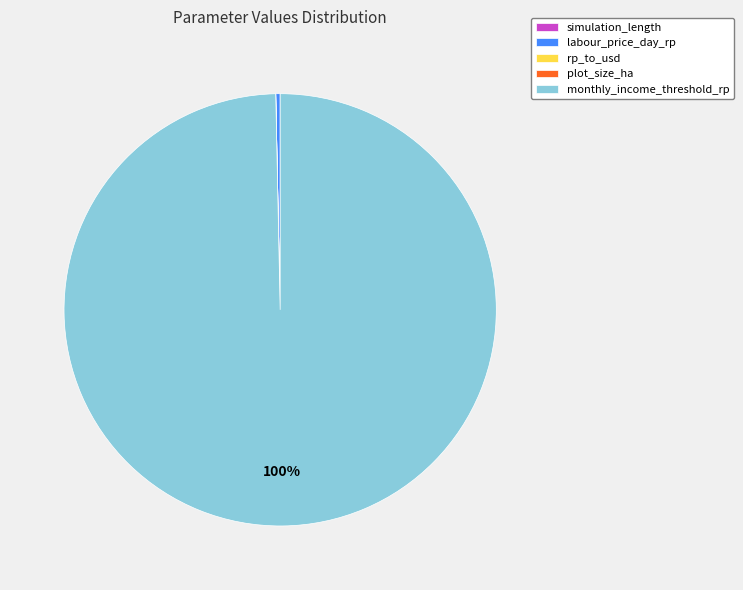

The labour_price_day_rp slice represents 0% of the pie. True or false?

True